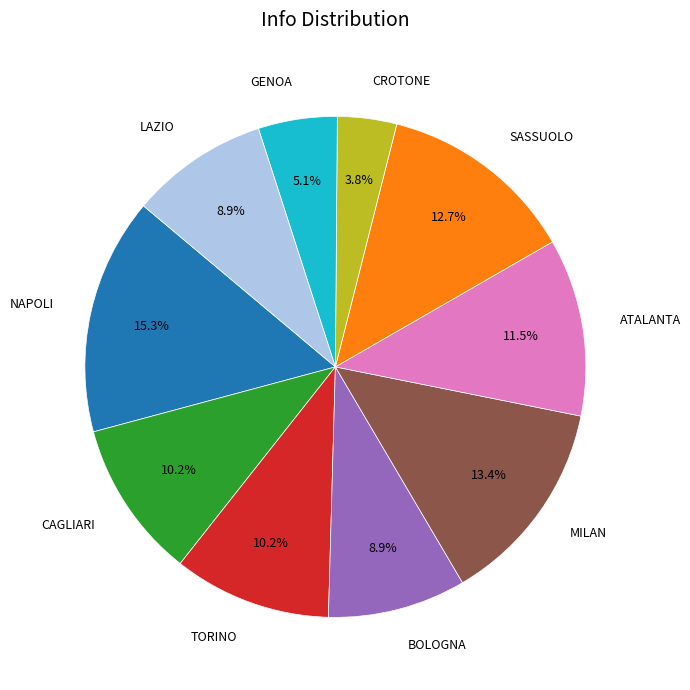

The GENOA slice represents 5% of the pie. True or false?

True